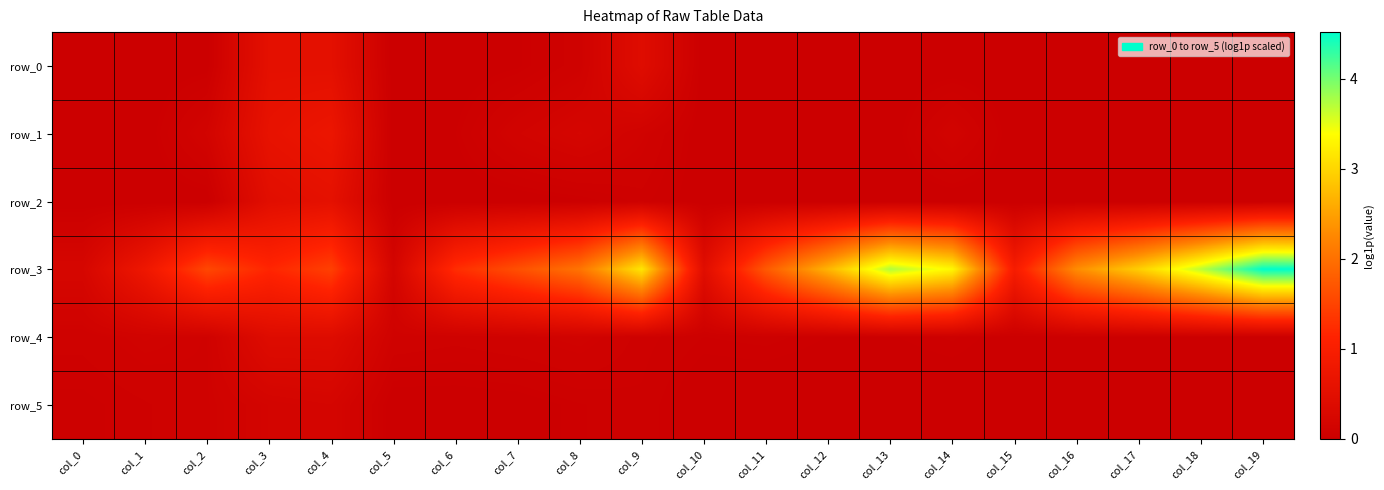

Which series has the widest spread of values?

row_3